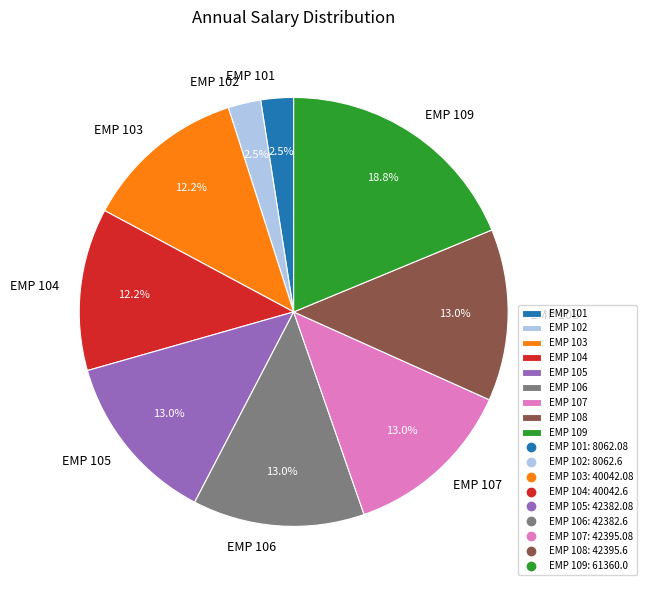

Which has a higher value, EMP 101 or EMP 105?

EMP 105